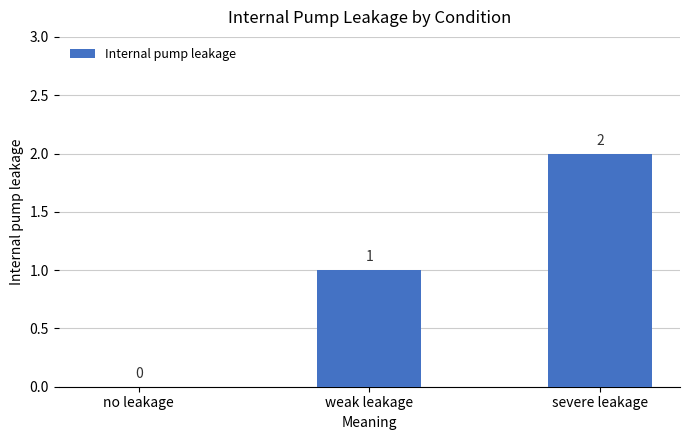

At which label is the value closest to 1?

weak leakage